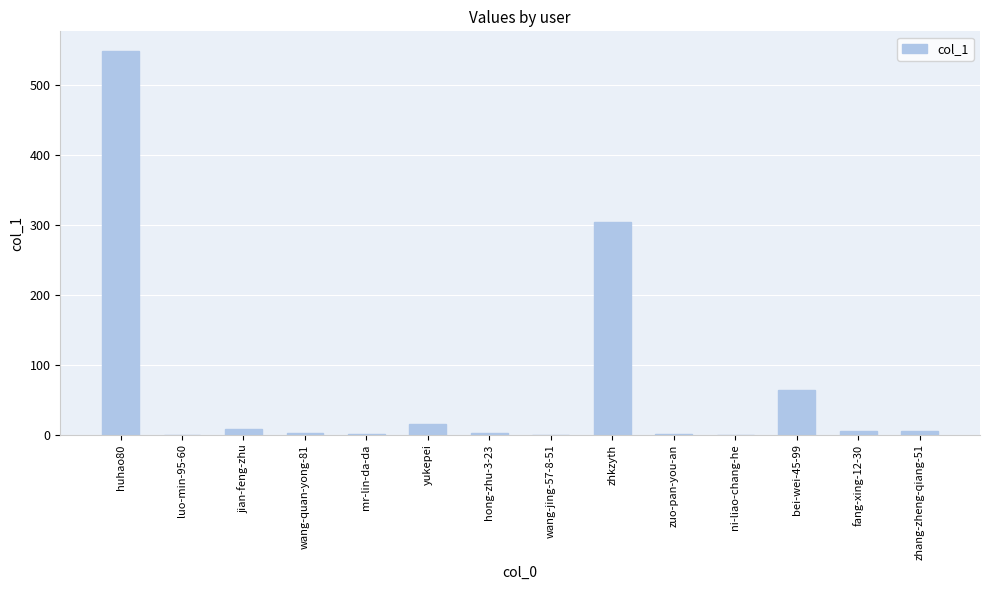

What is the ratio of the value at huhao80 to the value at zhkzyth?

1.8